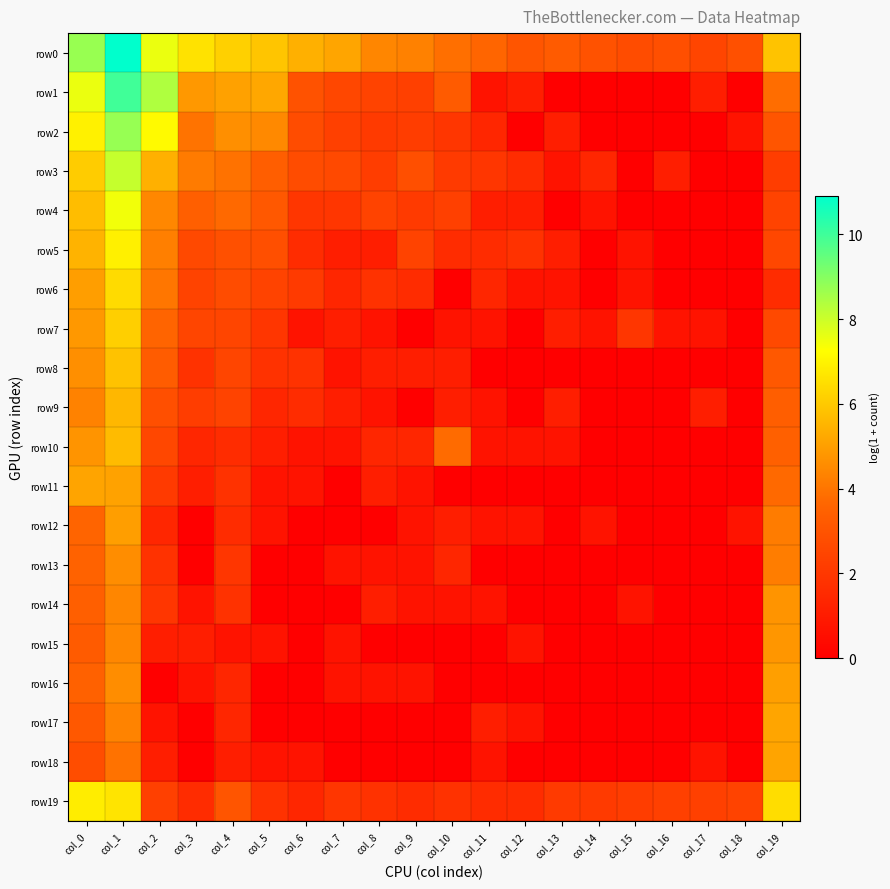

Reading left to right, list all the values displayed in this chart.

row0: col_0=8.7	col_1=10.9	col_2=7.5	col_3=6.6	col_4=6.2	col_5=5.9	col_6=5.4	col_7=5.1	col_8=4.4	col_9=4.3	col_10=3.9	col_11=3.6	col_12=3.0	col_13=3.3	col_14=2.9	col_15=2.7	col_16=2.8	col_17=2.5	col_18=2.9	col_19=5.8
row1: col_0=7.6	col_1=10.0	col_2=8.4	col_3=4.8	col_4=5.1	col_5=5.2	col_6=2.9	col_7=2.6	col_8=2.4	col_9=2.3	col_10=3.3	col_11=0.7	col_12=1.1	col_13=0.0	col_14=0.0	col_15=0.0	col_16=0.0	col_17=1.1	col_18=0.0	col_19=3.8
row2: col_0=7.0	col_1=8.7	col_2=7.2	col_3=4.0	col_4=4.6	col_5=4.5	col_6=2.7	col_7=2.3	col_8=2.1	col_9=2.2	col_10=1.9	col_11=1.4	col_12=0.0	col_13=1.1	col_14=0.0	col_15=0.0	col_16=0.0	col_17=0.0	col_18=0.7	col_19=3.0
row3: col_0=6.1	col_1=8.1	col_2=5.4	col_3=4.1	col_4=3.9	col_5=3.4	col_6=2.7	col_7=2.6	col_8=2.2	col_9=2.8	col_10=2.1	col_11=1.9	col_12=1.6	col_13=0.7	col_14=1.4	col_15=0.0	col_16=1.1	col_17=0.0	col_18=0.0	col_19=2.2
row4: col_0=5.7	col_1=7.4	col_2=4.4	col_3=3.4	col_4=3.7	col_5=3.1	col_6=1.9	col_7=1.9	col_8=2.4	col_9=2.1	col_10=2.3	col_11=1.1	col_12=1.1	col_13=0.0	col_14=0.7	col_15=0.0	col_16=0.0	col_17=0.0	col_18=0.0	col_19=2.4
row5: col_0=5.5	col_1=6.9	col_2=4.2	col_3=2.6	col_4=2.9	col_5=2.8	col_6=1.6	col_7=1.1	col_8=1.1	col_9=2.4	col_10=1.6	col_11=1.6	col_12=1.8	col_13=1.1	col_14=0.0	col_15=0.7	col_16=0.0	col_17=0.0	col_18=0.0	col_19=2.6
row6: col_0=5.0	col_1=6.4	col_2=4.0	col_3=2.4	col_4=2.7	col_5=2.4	col_6=2.1	col_7=1.4	col_8=1.8	col_9=1.6	col_10=0.0	col_11=1.4	col_12=0.7	col_13=0.7	col_14=0.0	col_15=0.7	col_16=0.0	col_17=0.0	col_18=0.0	col_19=1.6
row7: col_0=4.8	col_1=6.1	col_2=3.6	col_3=2.5	col_4=2.5	col_5=1.9	col_6=0.7	col_7=1.1	col_8=0.7	col_9=0.0	col_10=0.7	col_11=0.7	col_12=0.0	col_13=1.1	col_14=0.7	col_15=1.9	col_16=0.7	col_17=0.7	col_18=0.0	col_19=2.6
row8: col_0=4.6	col_1=5.8	col_2=3.3	col_3=1.8	col_4=2.5	col_5=1.8	col_6=1.8	col_7=0.7	col_8=1.1	col_9=1.1	col_10=1.1	col_11=0.0	col_12=0.0	col_13=0.0	col_14=0.0	col_15=0.0	col_16=0.0	col_17=0.0	col_18=0.0	col_19=3.1
row9: col_0=4.3	col_1=5.6	col_2=2.8	col_3=2.2	col_4=2.4	col_5=1.4	col_6=1.6	col_7=1.1	col_8=0.7	col_9=0.0	col_10=1.1	col_11=0.7	col_12=0.0	col_13=1.1	col_14=0.0	col_15=0.0	col_16=0.0	col_17=1.1	col_18=0.0	col_19=3.4
row10: col_0=4.7	col_1=5.7	col_2=2.6	col_3=1.4	col_4=1.6	col_5=1.1	col_6=0.7	col_7=0.7	col_8=1.4	col_9=1.4	col_10=3.8	col_11=0.7	col_12=0.7	col_13=0.7	col_14=0.0	col_15=0.0	col_16=0.0	col_17=0.0	col_18=0.0	col_19=3.4
row11: col_0=5.1	col_1=5.1	col_2=2.1	col_3=1.1	col_4=1.8	col_5=0.7	col_6=0.7	col_7=0.0	col_8=1.1	col_9=0.7	col_10=0.0	col_11=0.0	col_12=0.0	col_13=0.0	col_14=0.0	col_15=0.0	col_16=0.0	col_17=0.0	col_18=0.0	col_19=3.7
row12: col_0=3.6	col_1=5.0	col_2=1.4	col_3=0.0	col_4=1.6	col_5=0.7	col_6=0.0	col_7=0.0	col_8=0.0	col_9=0.7	col_10=1.1	col_11=0.7	col_12=0.7	col_13=0.0	col_14=0.7	col_15=0.0	col_16=0.0	col_17=0.0	col_18=0.7	col_19=4.2
row13: col_0=3.5	col_1=4.6	col_2=1.8	col_3=0.0	col_4=1.9	col_5=0.0	col_6=0.0	col_7=0.7	col_8=0.7	col_9=0.7	col_10=1.4	col_11=0.0	col_12=0.0	col_13=0.0	col_14=0.0	col_15=0.0	col_16=0.0	col_17=0.0	col_18=0.0	col_19=4.2
row14: col_0=3.4	col_1=4.4	col_2=1.9	col_3=0.7	col_4=1.8	col_5=0.0	col_6=0.0	col_7=0.0	col_8=1.1	col_9=0.7	col_10=0.7	col_11=0.7	col_12=0.0	col_13=0.0	col_14=0.0	col_15=0.7	col_16=0.0	col_17=0.0	col_18=0.0	col_19=4.7
row15: col_0=3.3	col_1=4.4	col_2=1.1	col_3=1.1	col_4=0.7	col_5=0.7	col_6=0.0	col_7=0.7	col_8=0.0	col_9=0.0	col_10=0.0	col_11=0.0	col_12=0.7	col_13=0.0	col_14=0.0	col_15=0.0	col_16=0.0	col_17=0.0	col_18=0.0	col_19=4.8
row16: col_0=3.5	col_1=4.6	col_2=0.0	col_3=0.7	col_4=1.4	col_5=0.0	col_6=0.0	col_7=0.7	col_8=0.7	col_9=0.7	col_10=0.0	col_11=0.0	col_12=0.0	col_13=0.0	col_14=0.0	col_15=0.0	col_16=0.0	col_17=0.0	col_18=0.0	col_19=5.0
row17: col_0=3.1	col_1=4.3	col_2=0.7	col_3=0.0	col_4=1.4	col_5=0.0	col_6=0.0	col_7=0.0	col_8=0.0	col_9=0.0	col_10=0.0	col_11=1.1	col_12=0.7	col_13=0.0	col_14=0.0	col_15=0.0	col_16=0.0	col_17=0.0	col_18=0.0	col_19=5.1
row18: col_0=2.8	col_1=3.9	col_2=1.1	col_3=0.0	col_4=1.1	col_5=0.7	col_6=0.7	col_7=0.0	col_8=0.0	col_9=0.0	col_10=0.0	col_11=0.7	col_12=0.0	col_13=0.0	col_14=0.0	col_15=0.0	col_16=0.0	col_17=0.7	col_18=0.0	col_19=5.1
row19: col_0=6.8	col_1=6.6	col_2=2.3	col_3=1.6	col_4=3.0	col_5=1.8	col_6=1.4	col_7=1.9	col_8=1.8	col_9=1.6	col_10=1.8	col_11=1.6	col_12=1.6	col_13=2.1	col_14=2.1	col_15=2.2	col_16=2.3	col_17=2.3	col_18=2.4	col_19=6.5